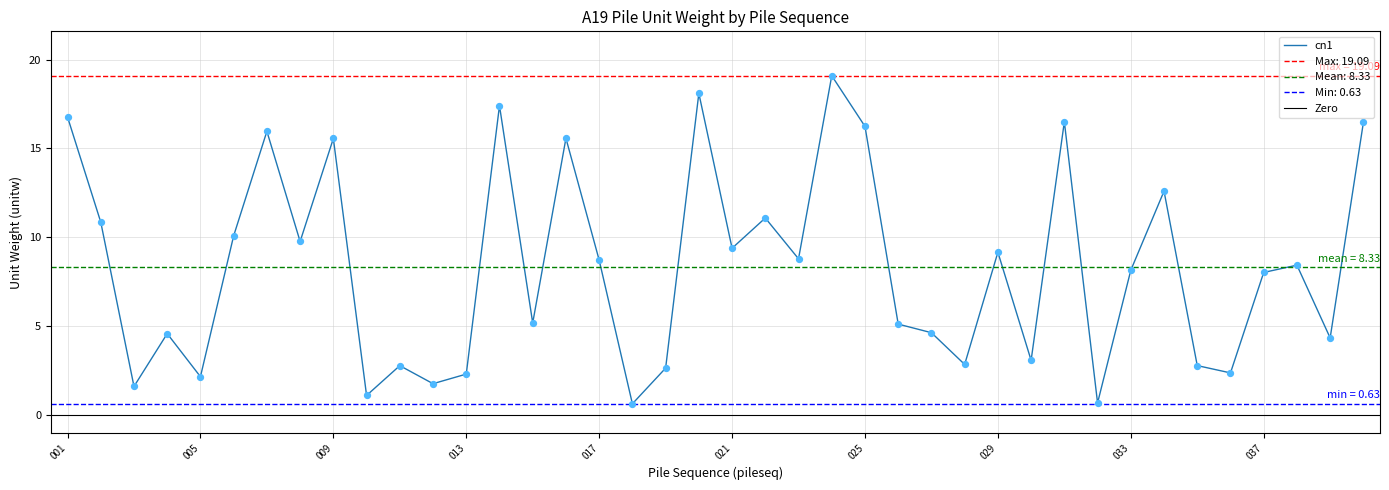

Approximately how many times larger is the value at 011 compared to 033?

0.3